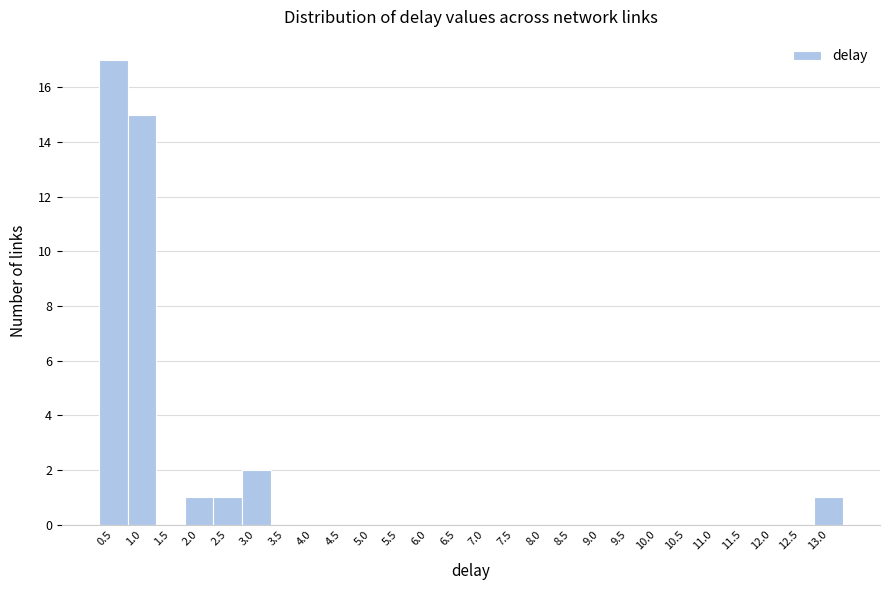

Reading left to right, what are all the values shown in this chart?

0.5=17	1.0=15	1.5=0	2.0=1	2.5=1	3.0=2	3.5=0	4.0=0	4.5=0	5.0=0	5.5=0	6.0=0	6.5=0	7.0=0	7.5=0	8.0=0	8.5=0	9.0=0	9.5=0	10.0=0	10.5=0	11.0=0	11.5=0	12.0=0	12.5=0	13.0=1